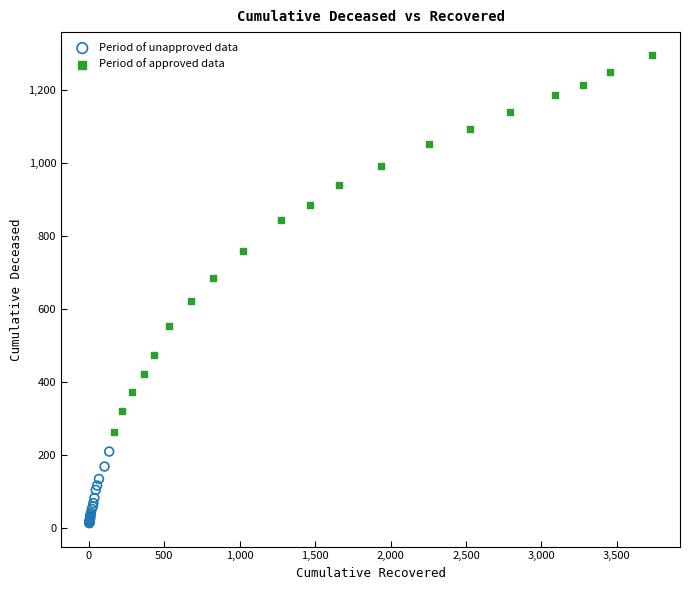

Which series has the widest spread of Y values?

Period of approved data